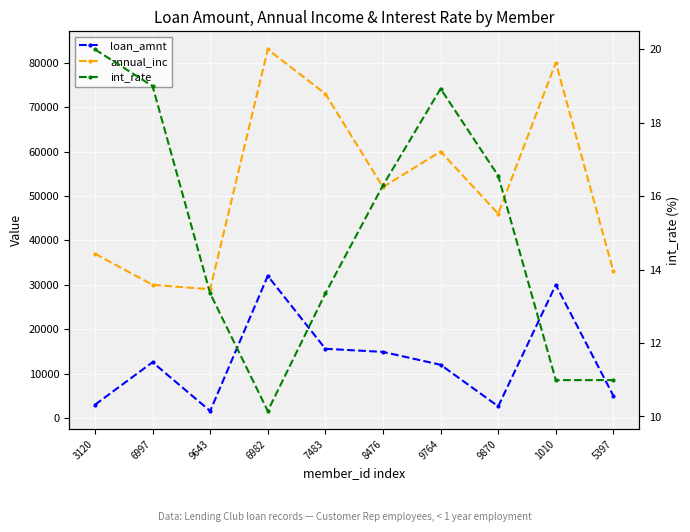

Reading left to right, transcribe all the data shown in this chart.

loan_amnt: 3000.0	12575.0	1600.0	32000.0	15600.0	14900.0	12000.0	2650.0	30000.0	5000.0
annual_inc: 37000.0	30000.0	29000.0	83000.0	73000.0	52000.0	60000.0	46000.0	80000.0	33000.0
int_rate: 20.0	19.0	13.3	10.2	13.3	16.3	18.9	16.6	11.0	11.0